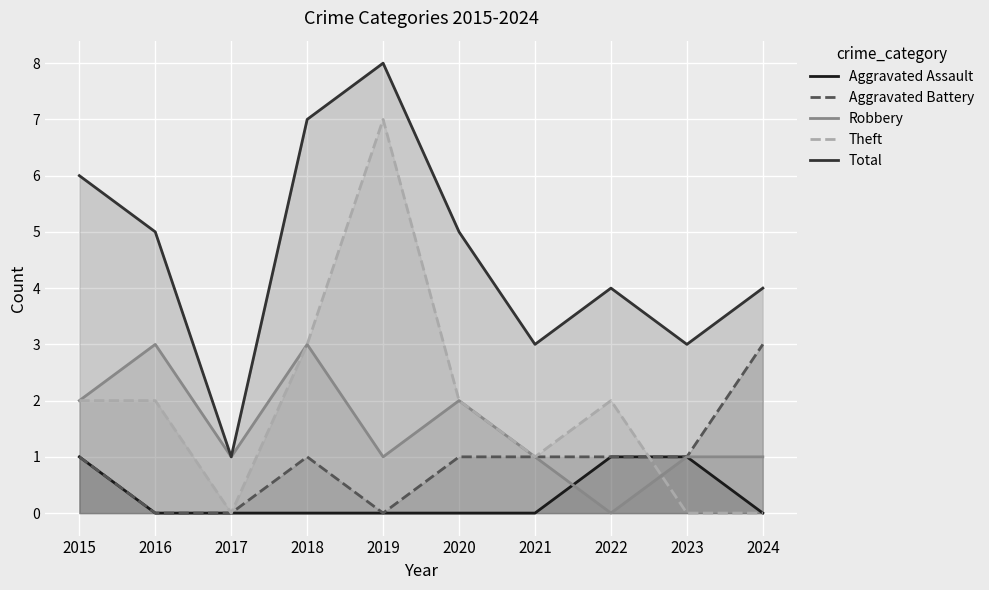

Which label corresponds to the smallest value in the chart?

2016